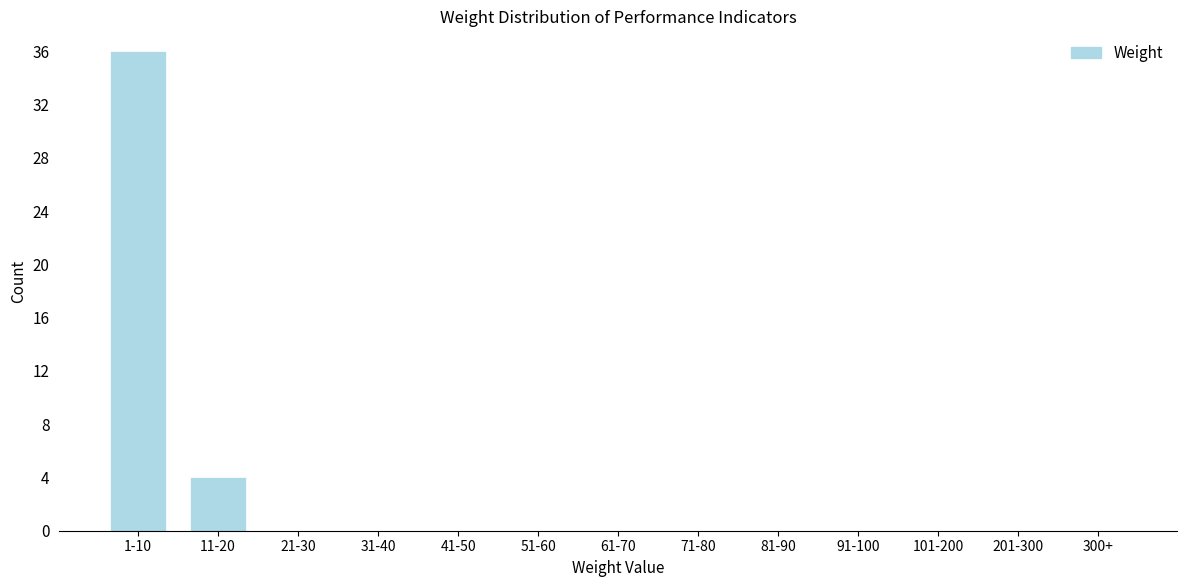

Reading left to right, extract all data points from this chart.

1-10=36	11-20=4	21-30=0	31-40=0	41-50=0	51-60=0	61-70=0	71-80=0	81-90=0	91-100=0	101-200=0	201-300=0	300+=0